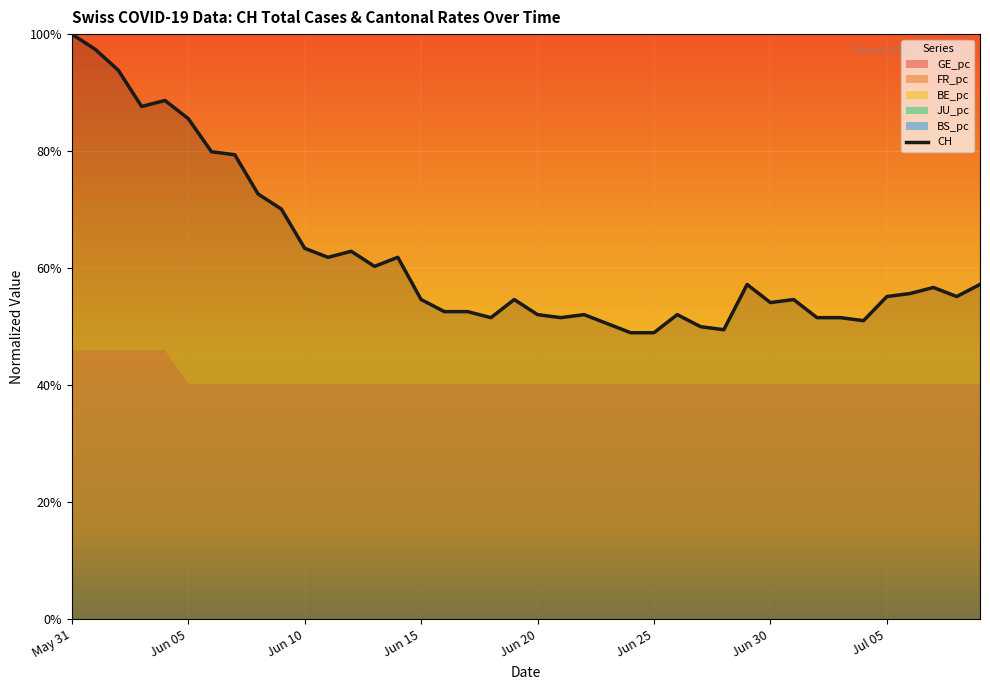

What is the average value?

0.6